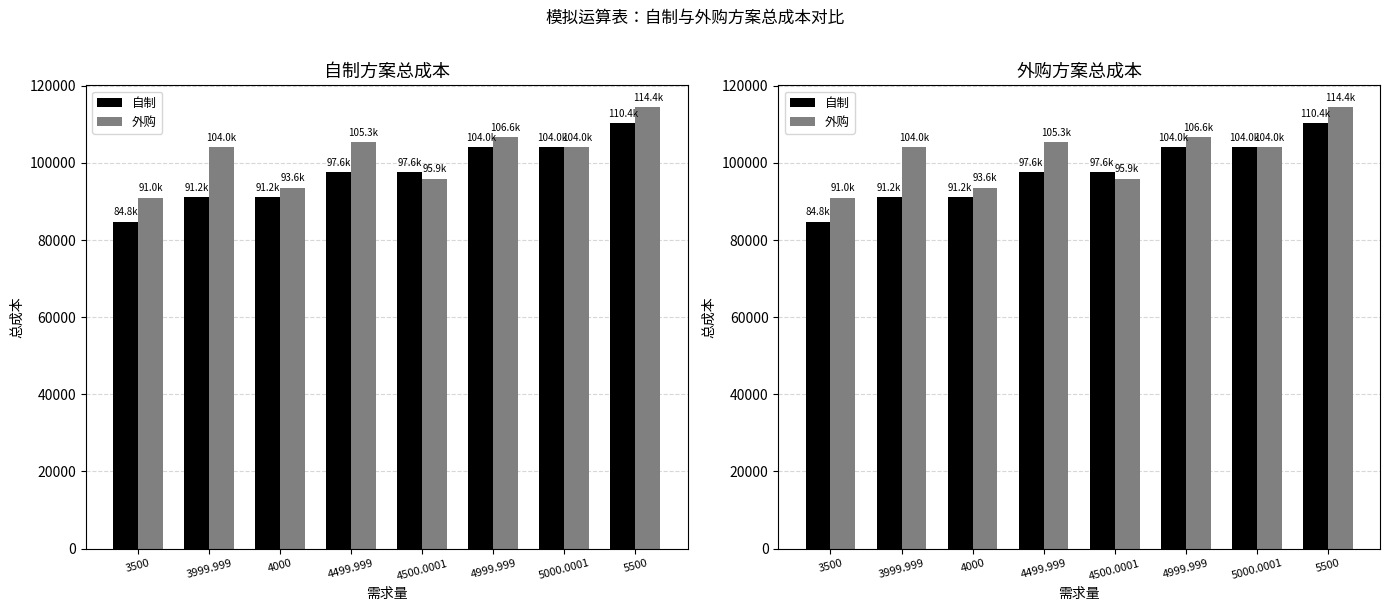

List the series in order of their overall mean, highest first.

外购, 自制